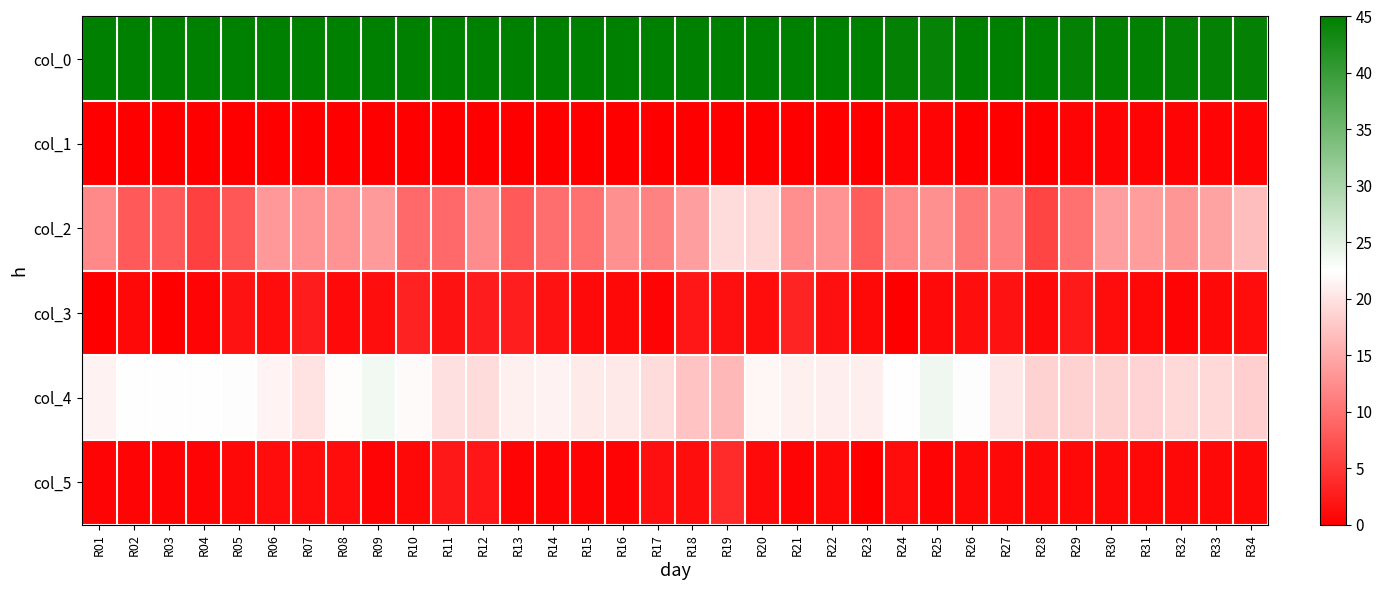

Which series has the largest range (max minus min)?

col_2